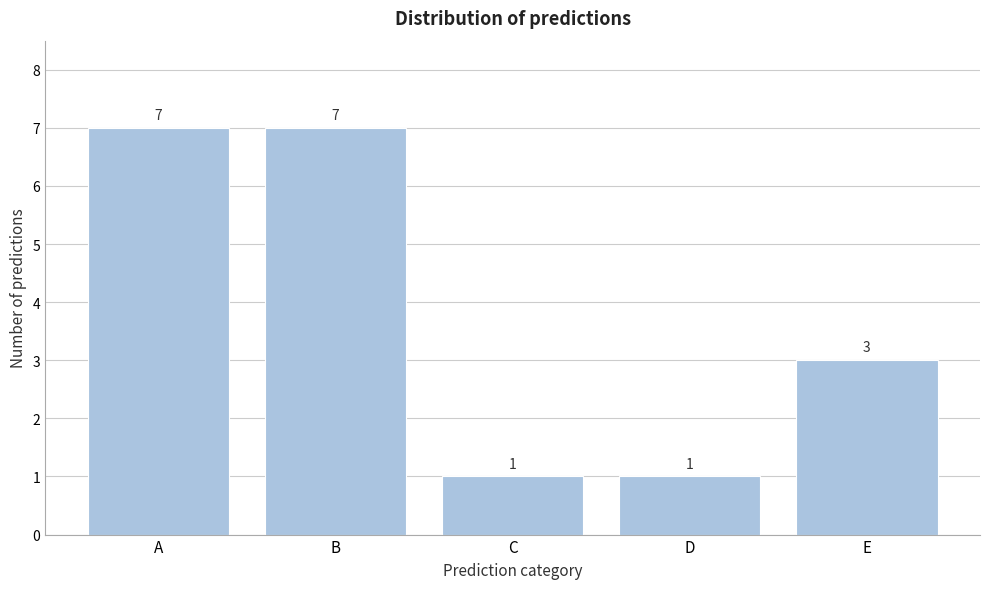

Reading left to right, list all the values displayed in this chart.

7	7	1	1	3